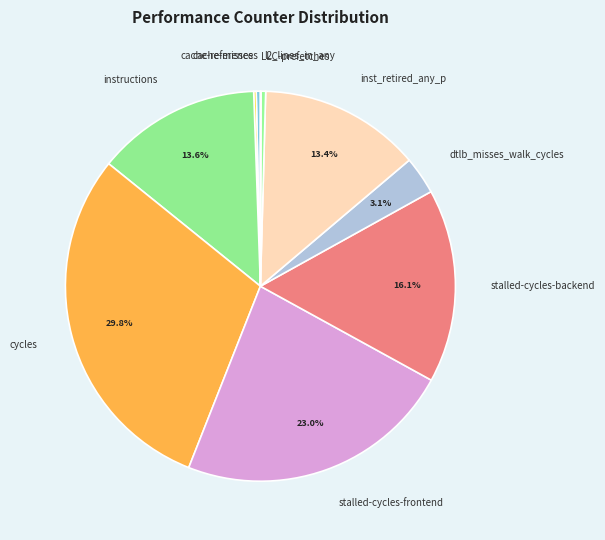

Is there any slice that represents more than half of the pie?

No